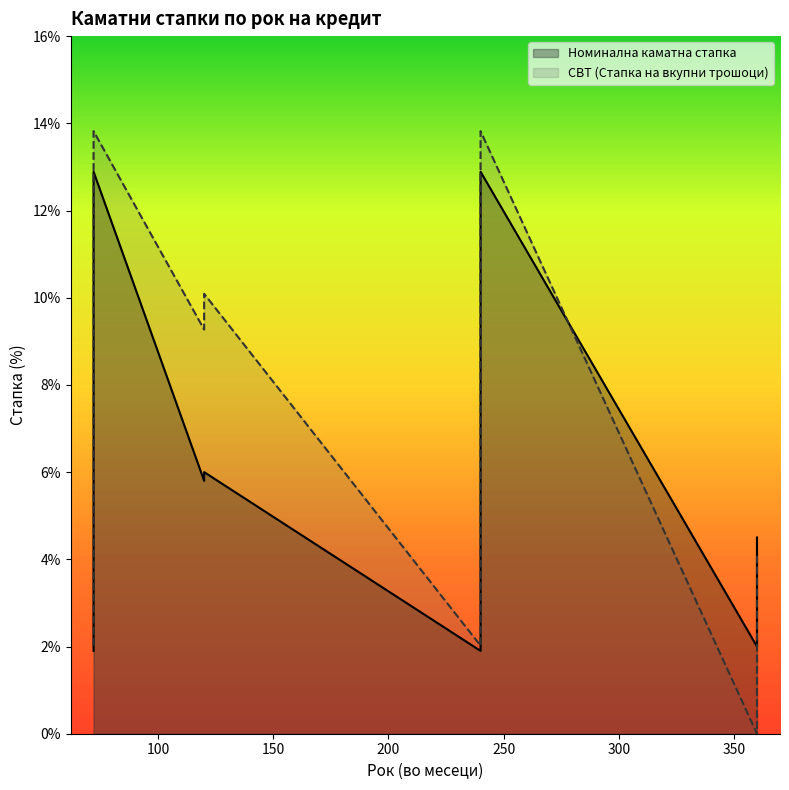

Which category has the lowest value in the СВТ (Стапка на вкупни трошоци) series?

360